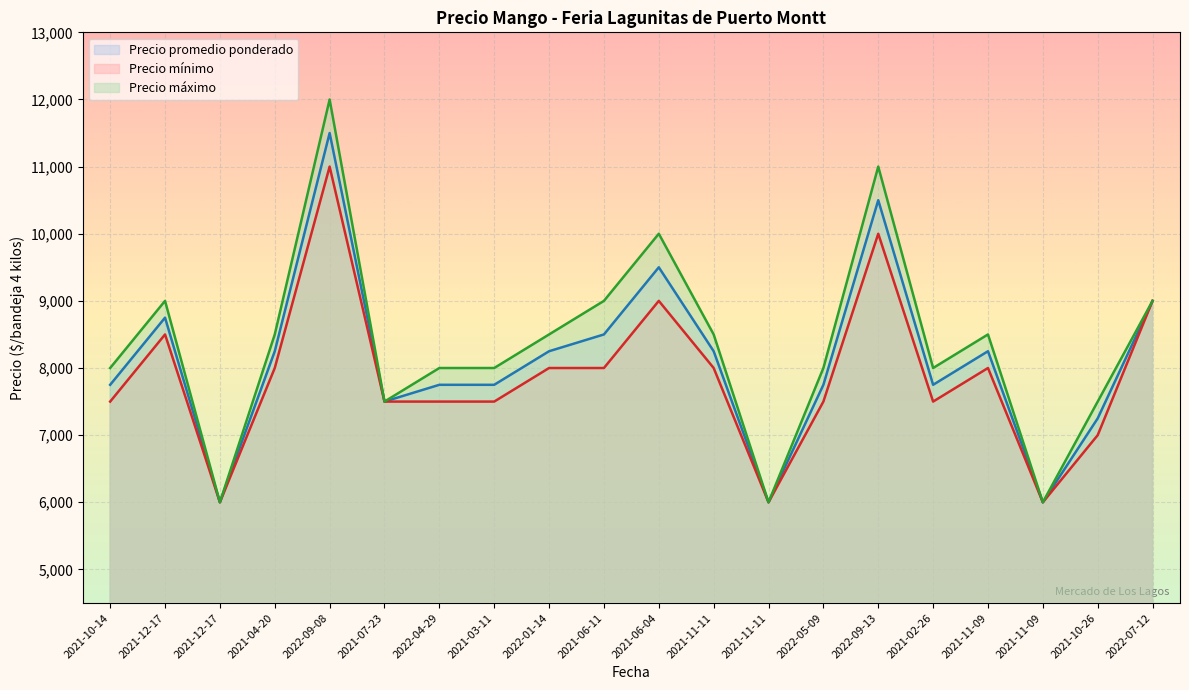

Reading left to right, list all the values displayed in this chart.

Precio promedio ponderado: 2021-10-14=7750	2021-12-17=8750	2021-12-17=6000	2021-04-20=8250	2022-09-08=11500	2021-07-23=7500	2022-04-29=7750	2021-03-11=7750	2022-01-14=8250	2021-06-11=8500	2021-06-04=9500	2021-11-11=8250	2021-11-11=6000	2022-05-09=7750	2022-09-13=10500	2021-02-26=7750	2021-11-09=8250	2021-11-09=6000	2021-10-26=7250	2022-07-12=9000
Precio mínimo: 2021-10-14=7500	2021-12-17=8500	2021-12-17=6000	2021-04-20=8000	2022-09-08=11000	2021-07-23=7500	2022-04-29=7500	2021-03-11=7500	2022-01-14=8000	2021-06-11=8000	2021-06-04=9000	2021-11-11=8000	2021-11-11=6000	2022-05-09=7500	2022-09-13=10000	2021-02-26=7500	2021-11-09=8000	2021-11-09=6000	2021-10-26=7000	2022-07-12=9000
Precio máximo: 2021-10-14=8000	2021-12-17=9000	2021-12-17=6000	2021-04-20=8500	2022-09-08=12000	2021-07-23=7500	2022-04-29=8000	2021-03-11=8000	2022-01-14=8500	2021-06-11=9000	2021-06-04=10000	2021-11-11=8500	2021-11-11=6000	2022-05-09=8000	2022-09-13=11000	2021-02-26=8000	2021-11-09=8500	2021-11-09=6000	2021-10-26=7500	2022-07-12=9000